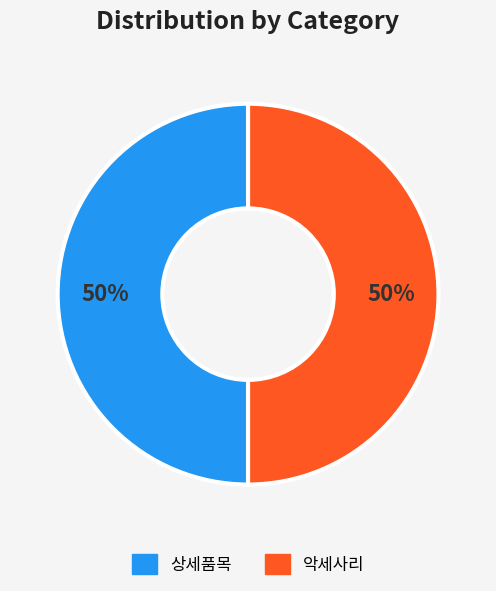

To the nearest percent, what is the average slice percentage?

50%